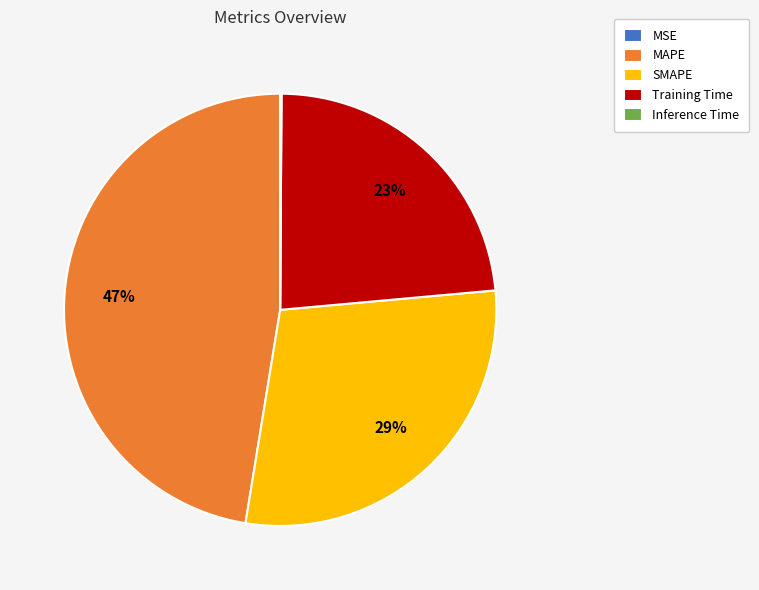

True or false: SMAPE accounts for 29% of the total.

True